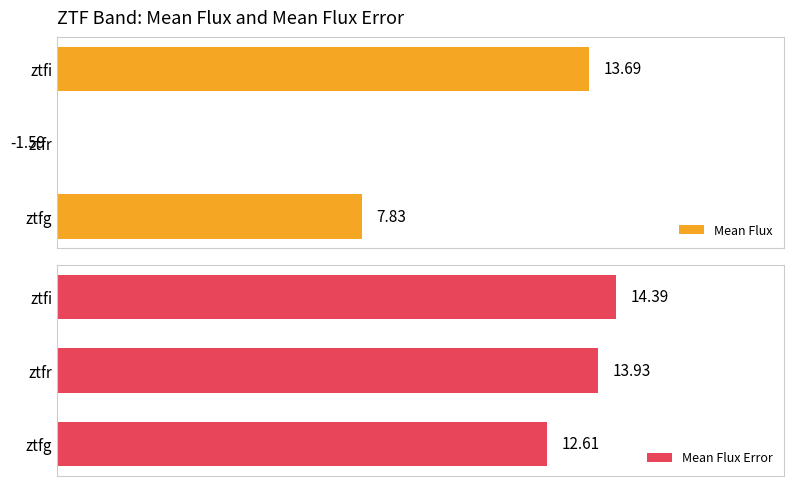

What is the difference between the maximum and minimum values in the Mean Flux series?

15.3